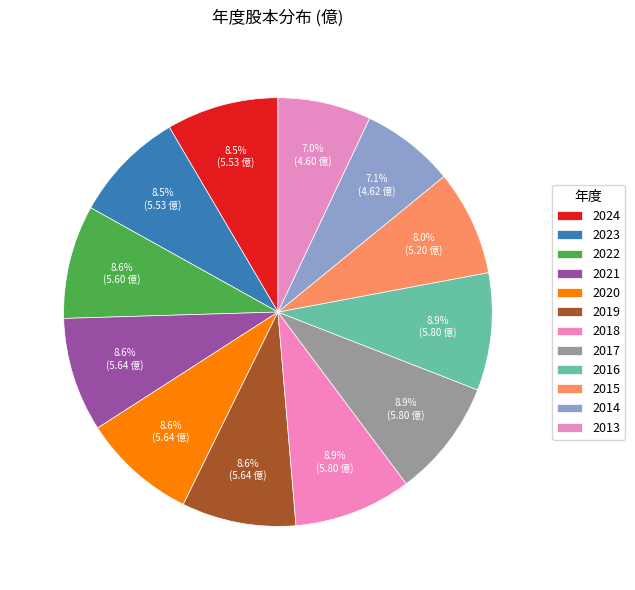

Is it true that 2015 is 8% of the pie?

True